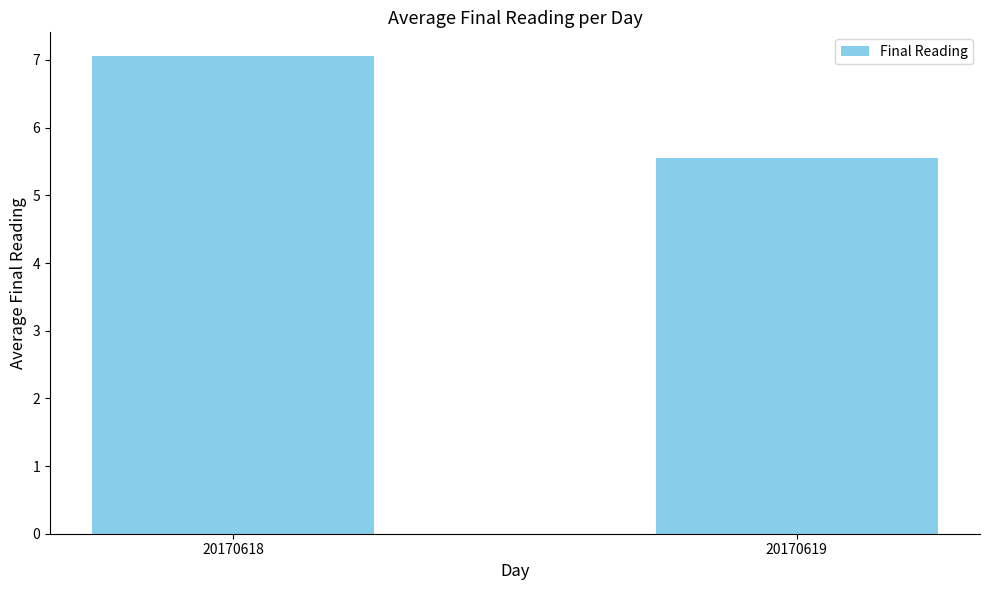

Which has a higher value, 20170619 or 20170618?

20170618